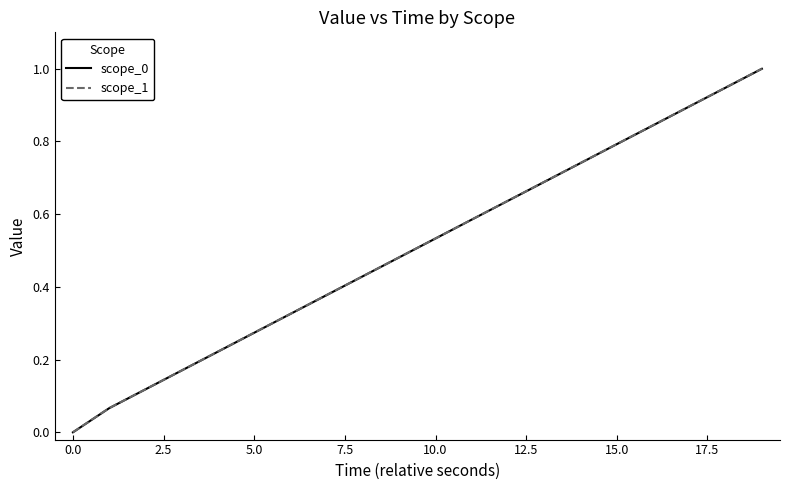

True or false: scope_0 and scope_1 cross at least once.

False